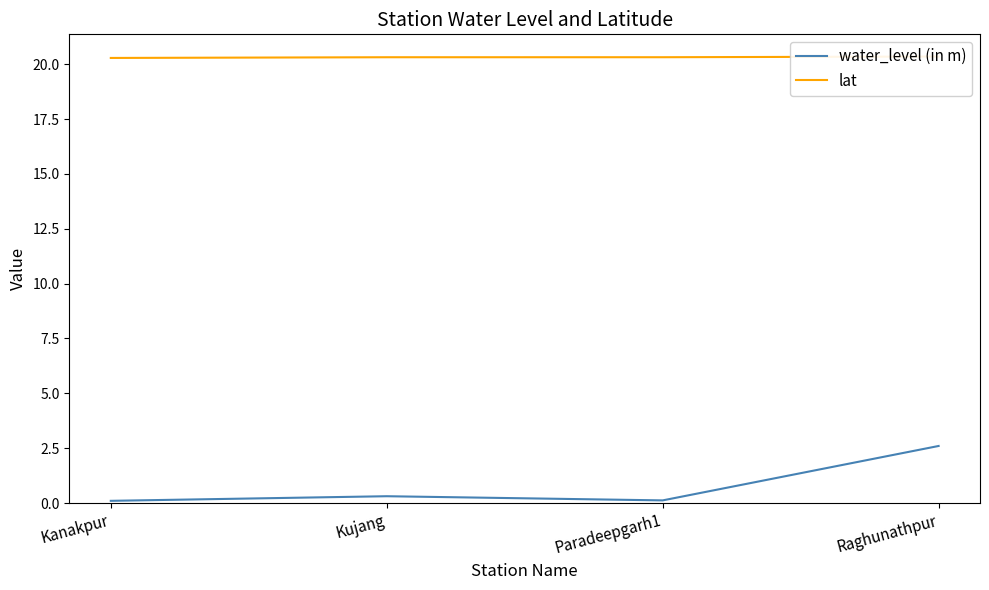

What is the label of the 4th point from the left?

Raghunathpur